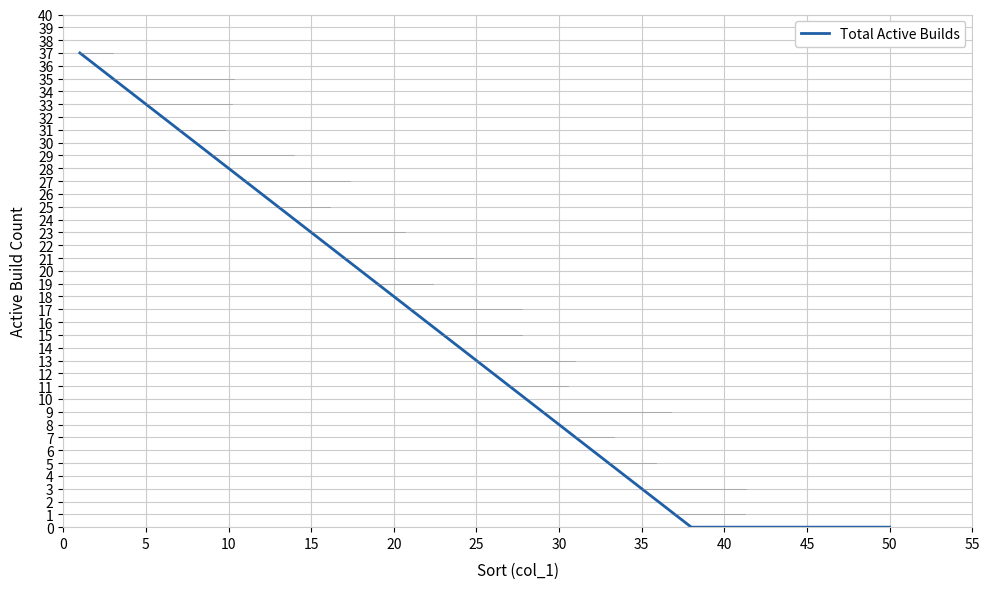

How many lines are shown in the chart?

1